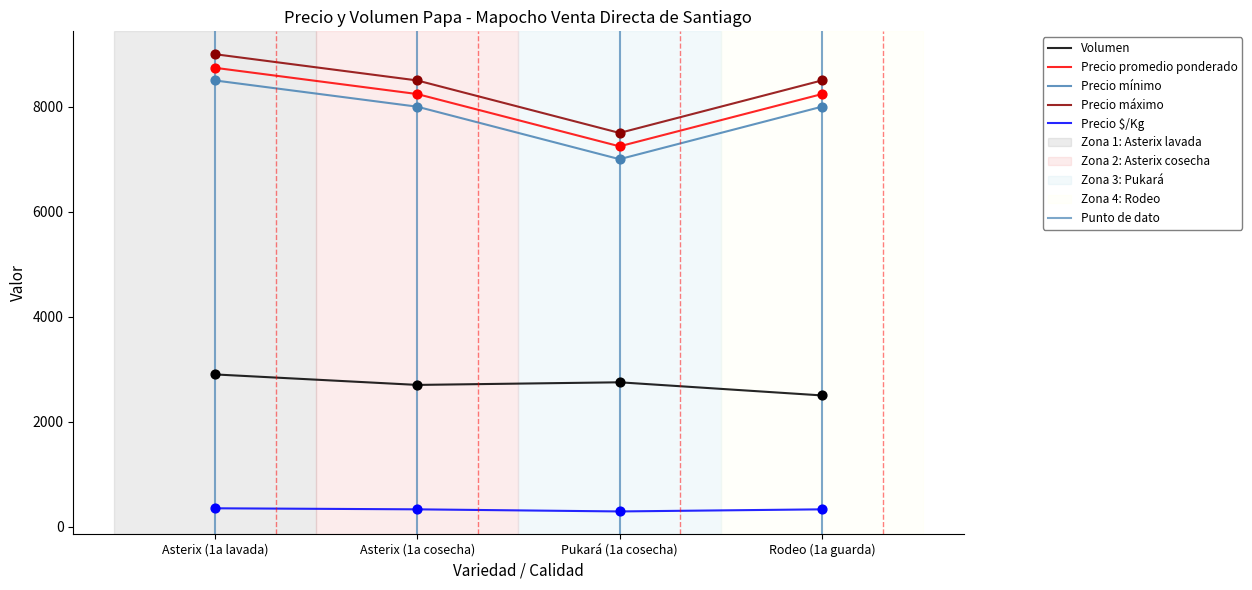

Which series has the largest Y range (max minus min)?

Precio mínimo